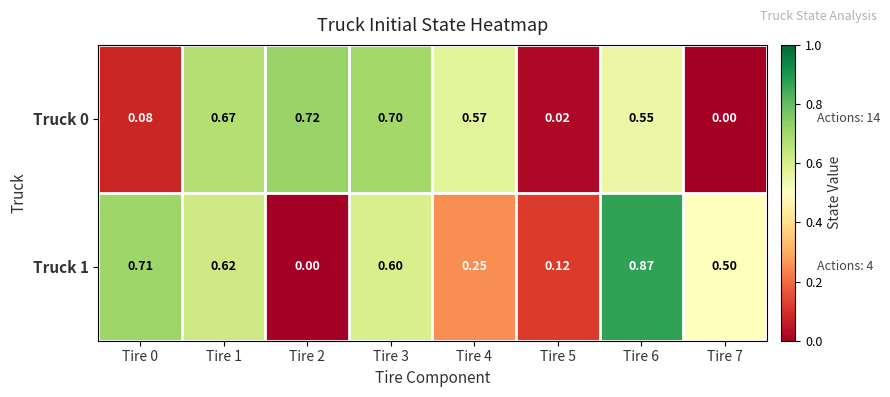

Is the value of Truck 0 at Tire 6 greater than the value of Truck 1 at Tire 4?

Yes